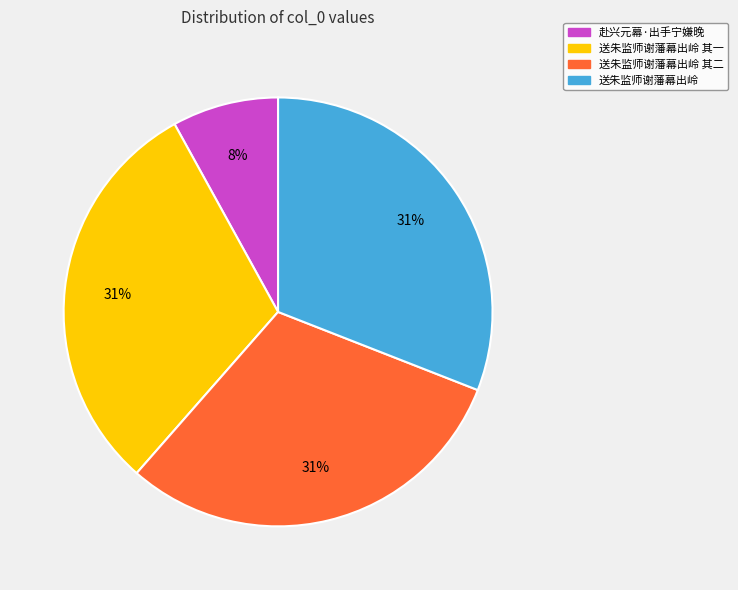

Which category has the smallest portion of the pie?

赴兴元幕·出手宁嫌晚